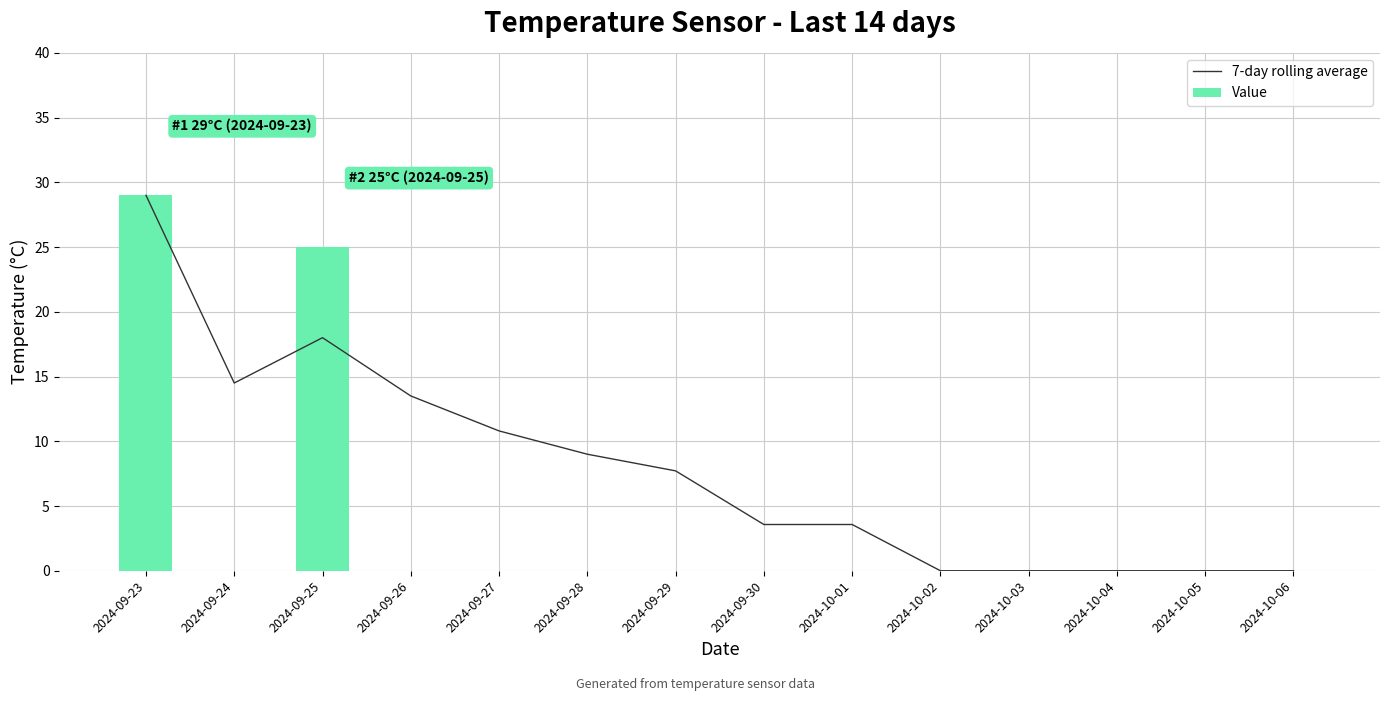

What is the difference between the second highest and minimum values in the 7-day rolling average series?

18.0